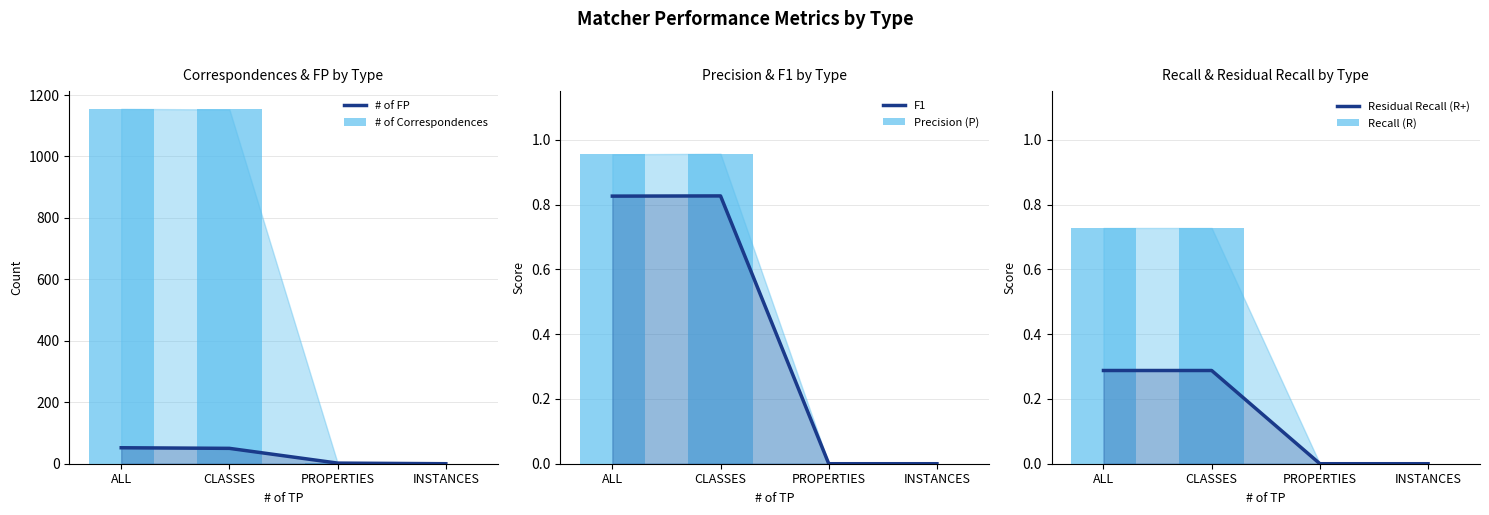

The value of # of Correspondences at INSTANCES is 628.0. True or false?

False